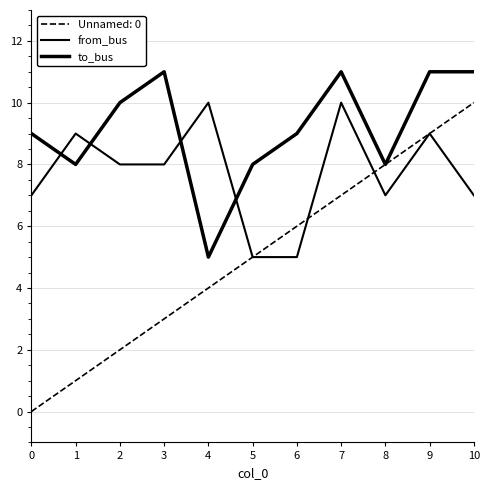

What is the value of the from_bus point at the 4th from the left?

8